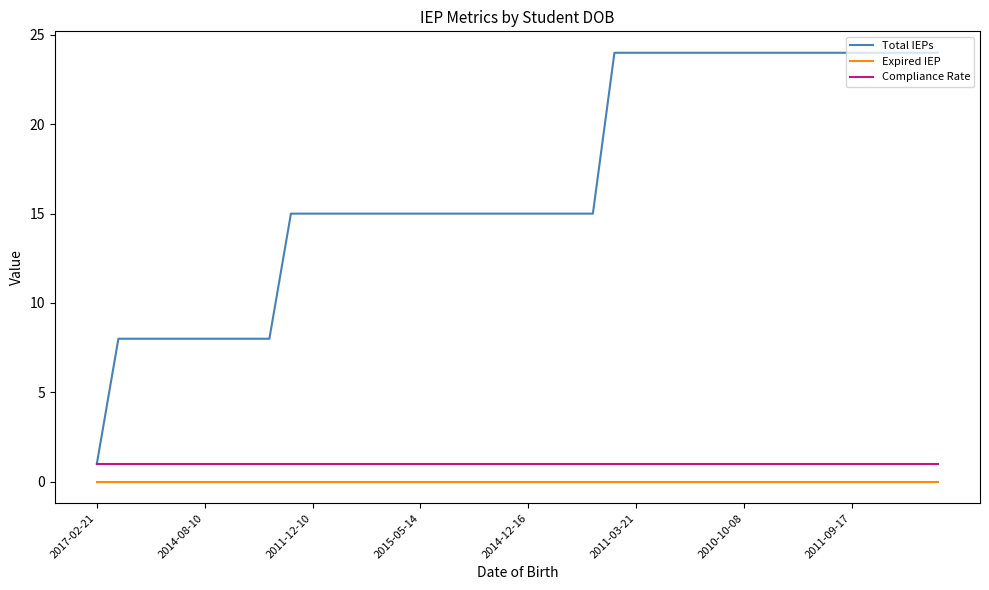

How many lines are shown in the chart?

3